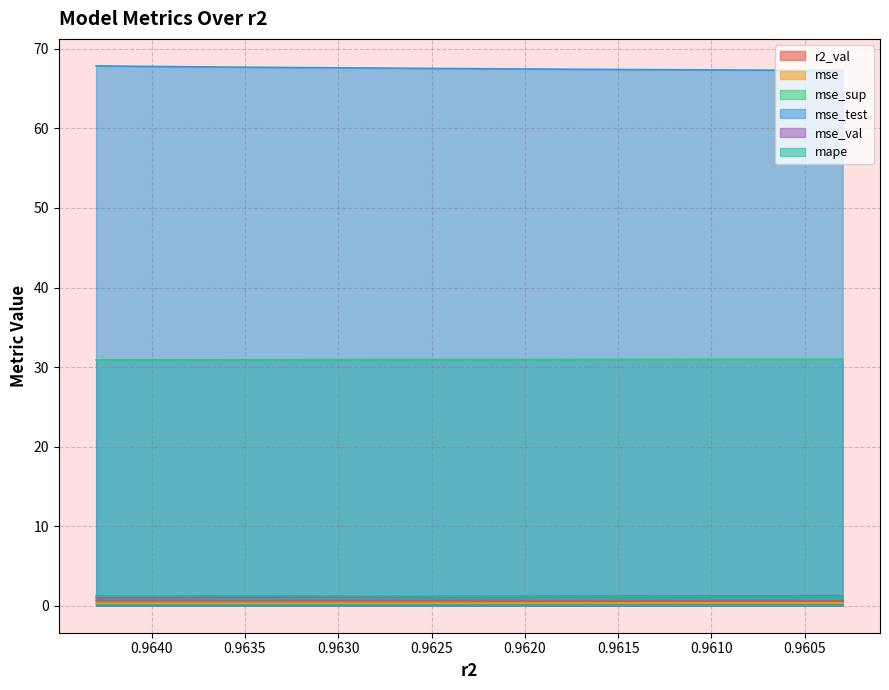

Reading right to left, what are all the values shown in this chart?

r2_val: model_5_39_9=1.3	model_5_39_8=1.2	model_5_39_7=1.2	model_5_39_6=1.2	model_5_39_5=1.1	model_5_39_4=1.1	model_5_39_3=1.1	model_5_39_2=1.1	model_5_39_1=1.0	model_5_39_0=1.0
mse: model_5_39_9=0.3	model_5_39_8=0.3	model_5_39_7=0.3	model_5_39_6=0.3	model_5_39_5=0.3	model_5_39_4=0.3	model_5_39_3=0.3	model_5_39_2=0.3	model_5_39_1=0.3	model_5_39_0=0.3
mse_sup: model_5_39_9=31.0	model_5_39_8=31.0	model_5_39_7=31.0	model_5_39_6=31.0	model_5_39_5=30.9	model_5_39_4=30.9	model_5_39_3=30.9	model_5_39_2=30.9	model_5_39_1=30.9	model_5_39_0=30.9
mse_test: model_5_39_9=67.3	model_5_39_8=67.3	model_5_39_7=67.4	model_5_39_6=67.5	model_5_39_5=67.5	model_5_39_4=67.6	model_5_39_3=67.7	model_5_39_2=67.7	model_5_39_1=67.8	model_5_39_0=67.9
mse_val: model_5_39_9=0.6	model_5_39_8=0.6	model_5_39_7=0.6	model_5_39_6=0.6	model_5_39_5=0.7	model_5_39_4=0.7	model_5_39_3=0.7	model_5_39_2=0.7	model_5_39_1=0.7	model_5_39_0=0.7
mape: model_5_39_9=1.2	model_5_39_8=1.2	model_5_39_7=1.2	model_5_39_6=1.2	model_5_39_5=1.2	model_5_39_4=1.2	model_5_39_3=1.2	model_5_39_2=1.2	model_5_39_1=1.2	model_5_39_0=1.3